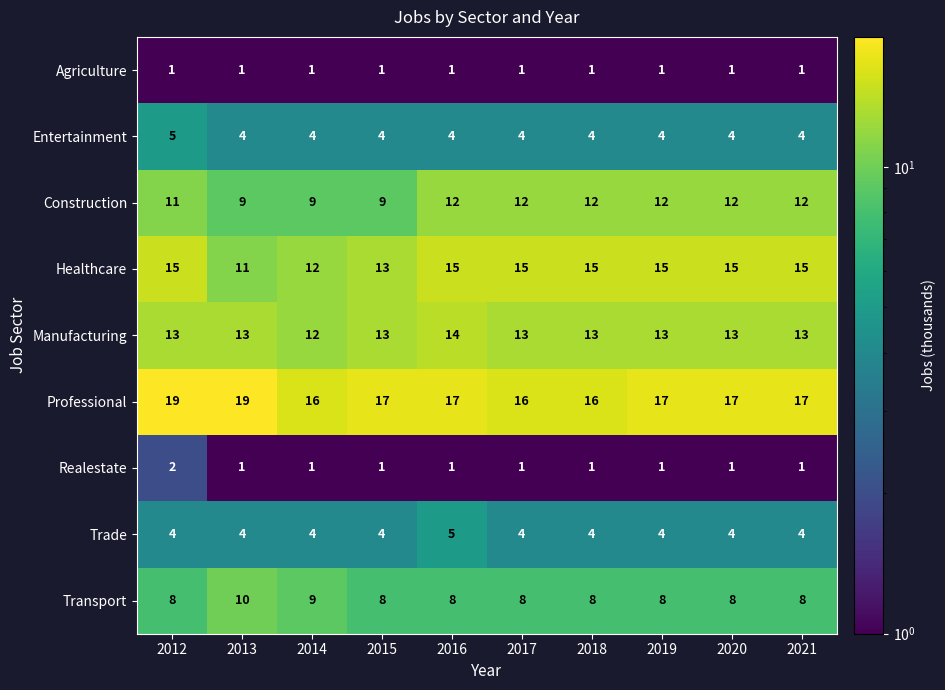

The Realestate series shows 2 at 2016. True or false?

False